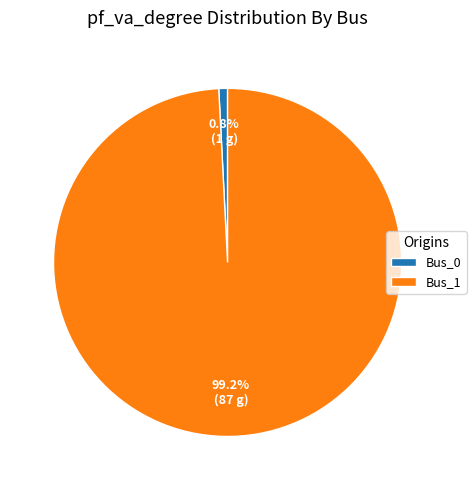

What percentage is NOT represented by Bus_0?

99.2%